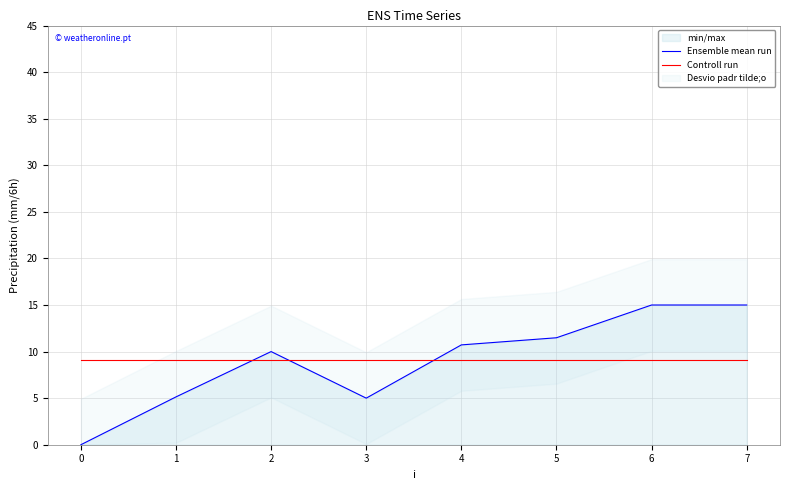

In Ensemble mean run, how many points are lower than both neighbors (excluding endpoints)?

1